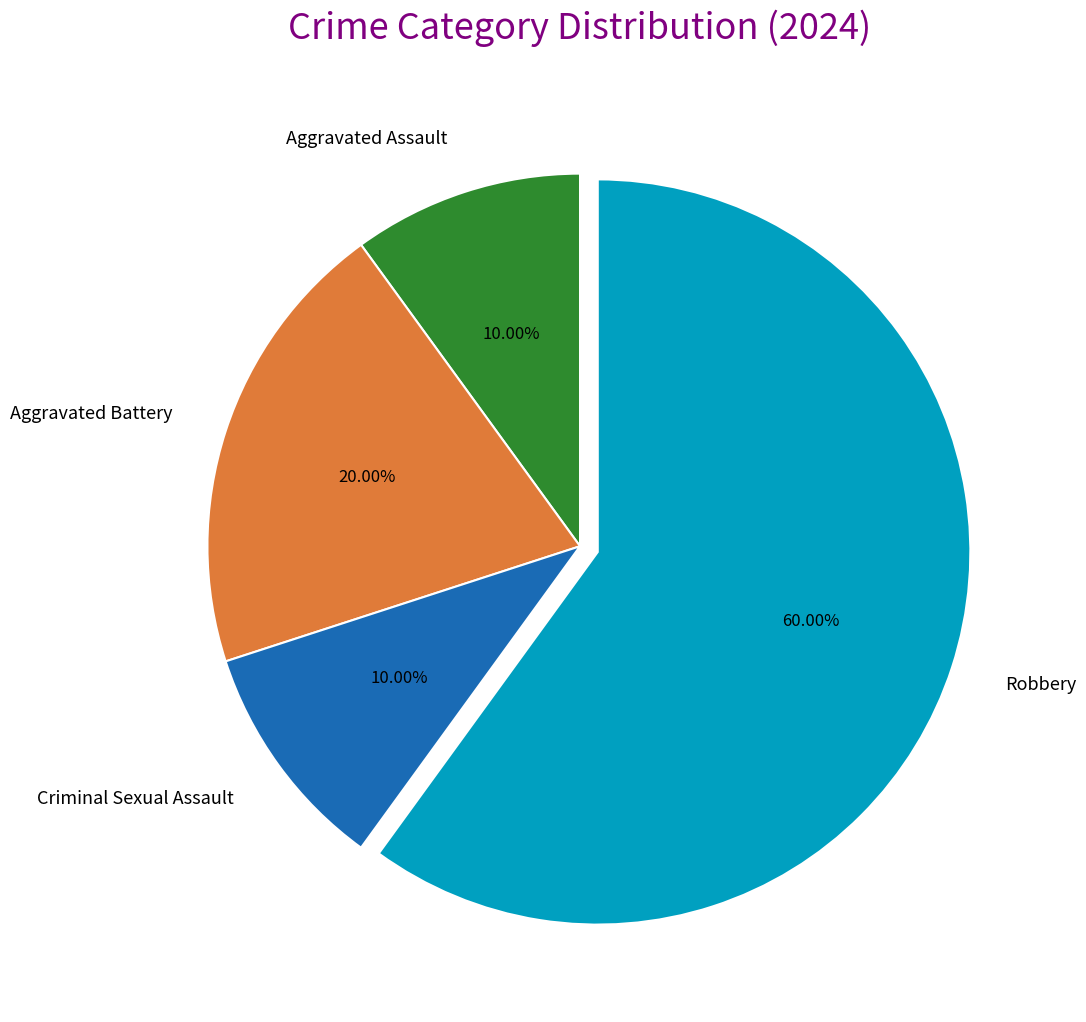

How many segments does this pie chart have?

4